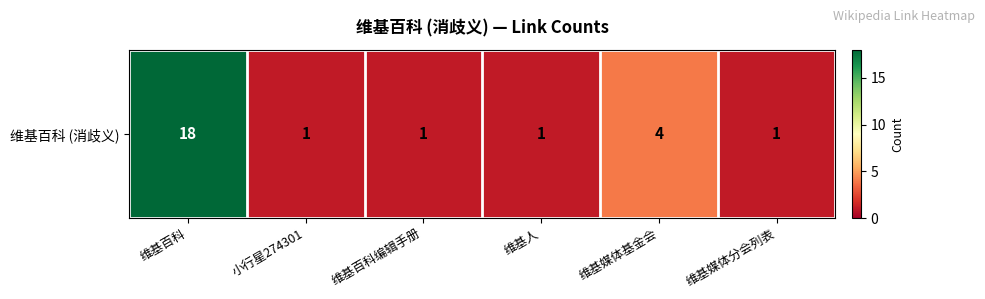

What is the difference between the maximum and minimum values?

17